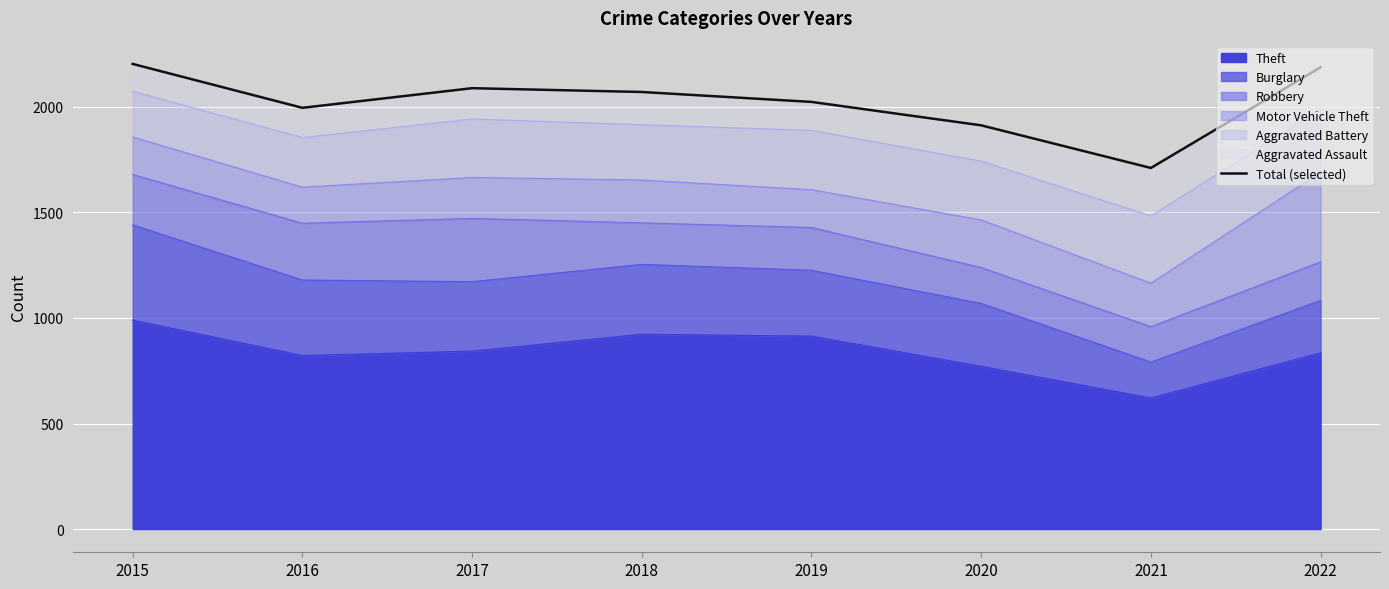

How many lines are shown in the chart?

1